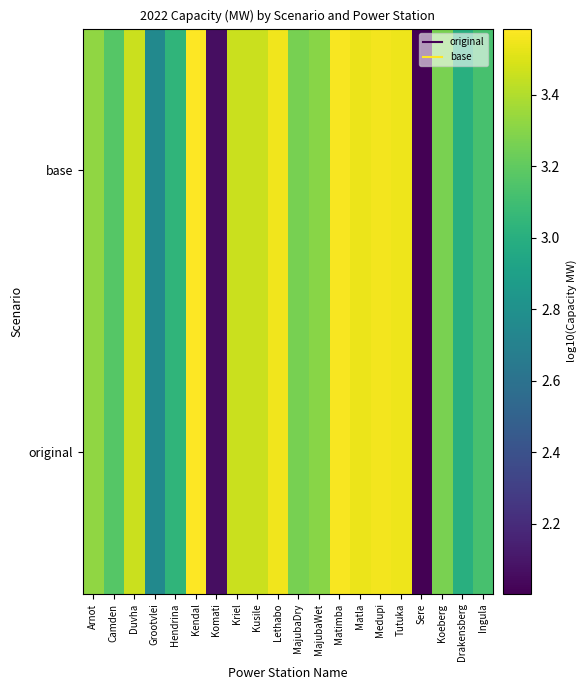

At how many categories does at least one series exceed 2?

20